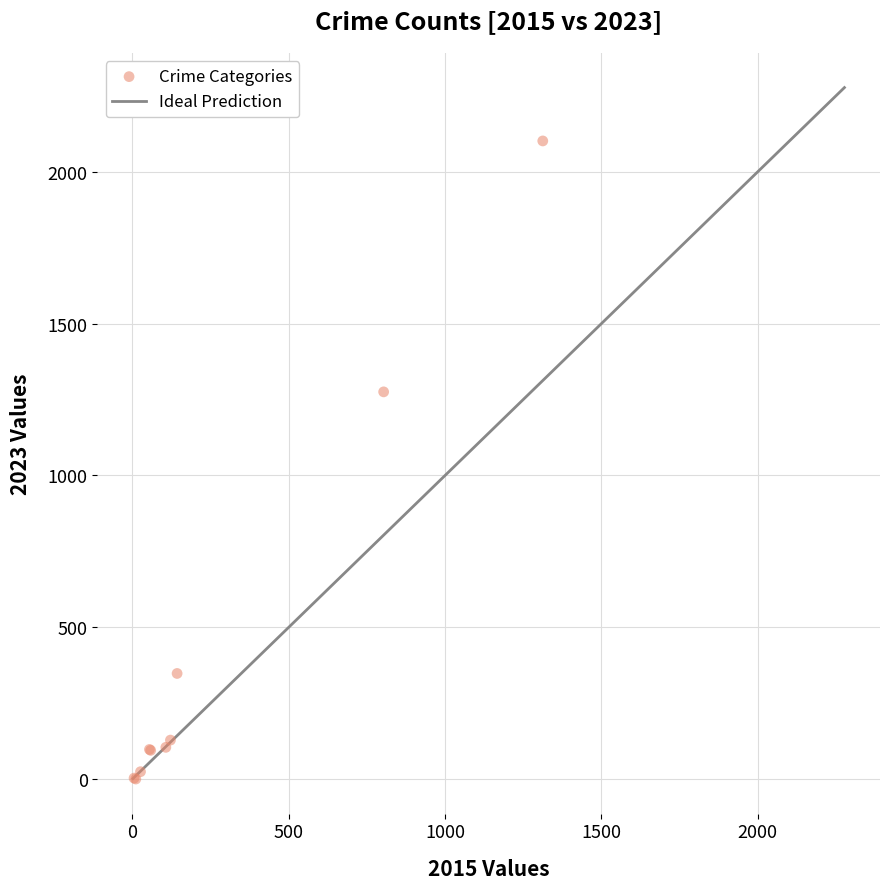

What Y value in the scatter plot is closest to 1051?

1275.5